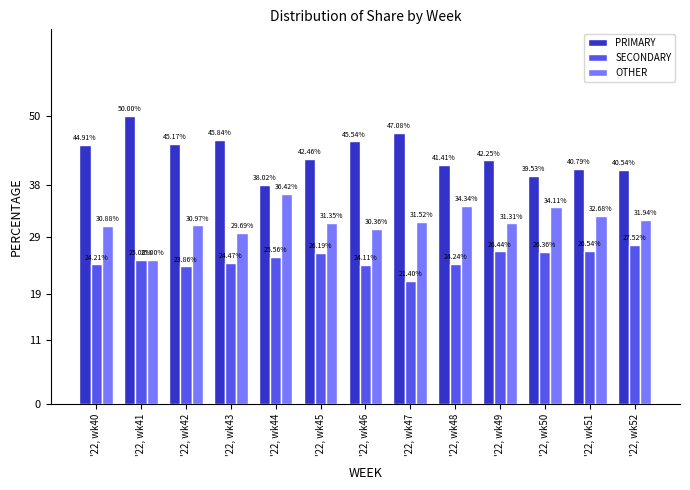

At '22, wk43, list the series in order from smallest to largest.

SECONDARY, OTHER, PRIMARY